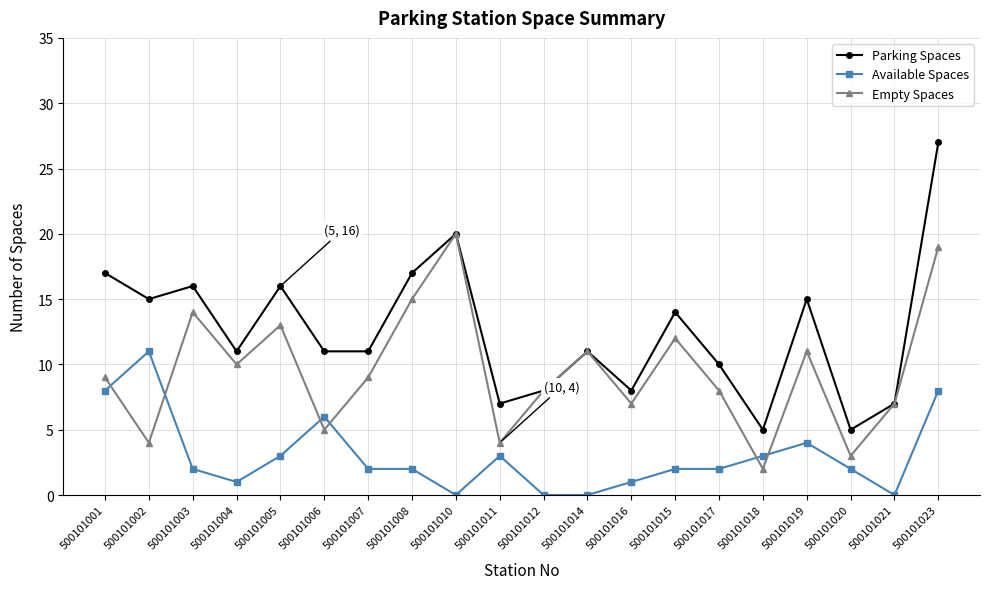

What is the label of the 14th point from the right?

500101007